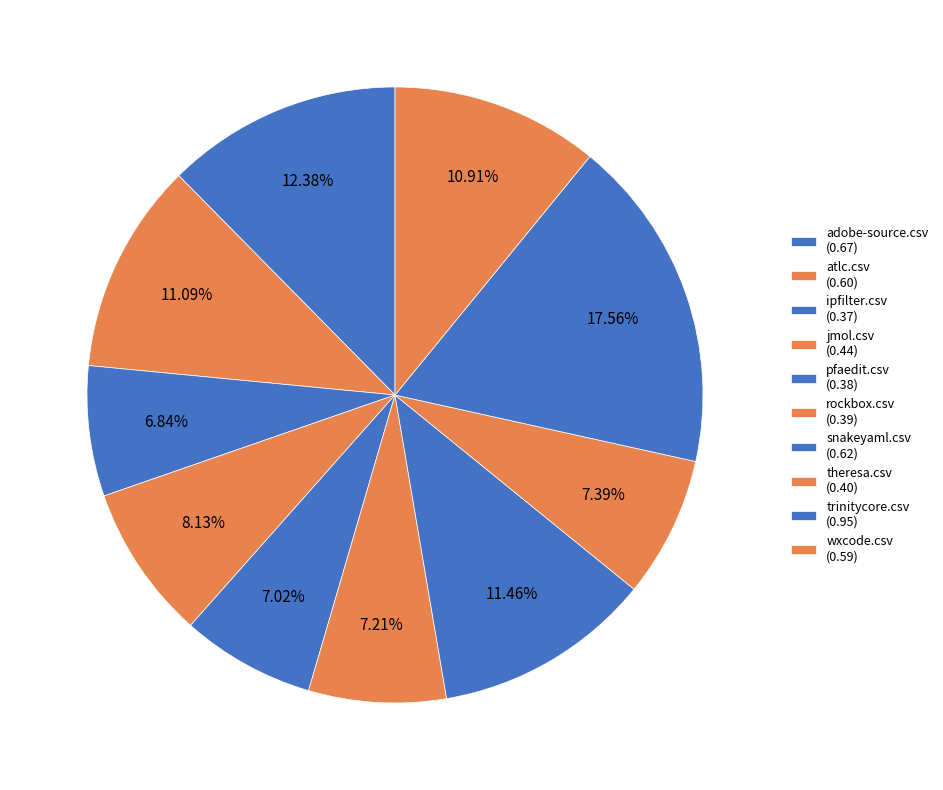

What percentage is the snakeyaml.csv slice, to the nearest percent?

11%